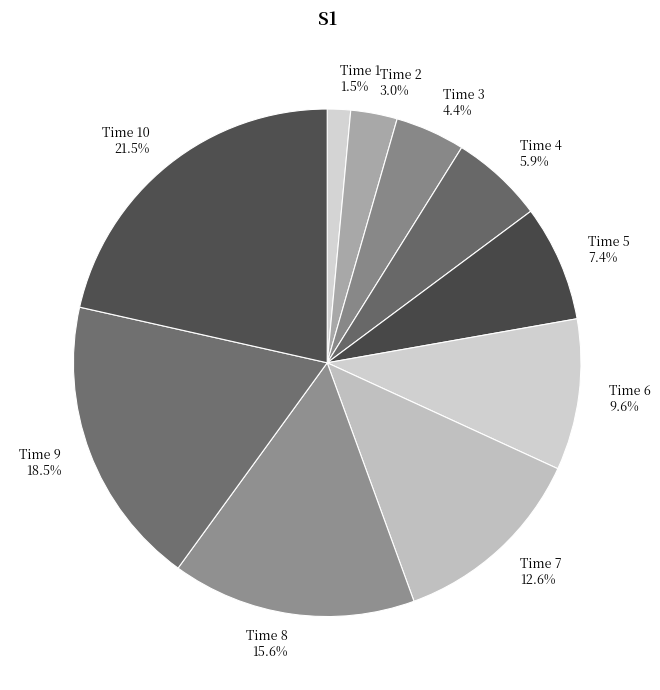

How many segments does this pie chart have?

10